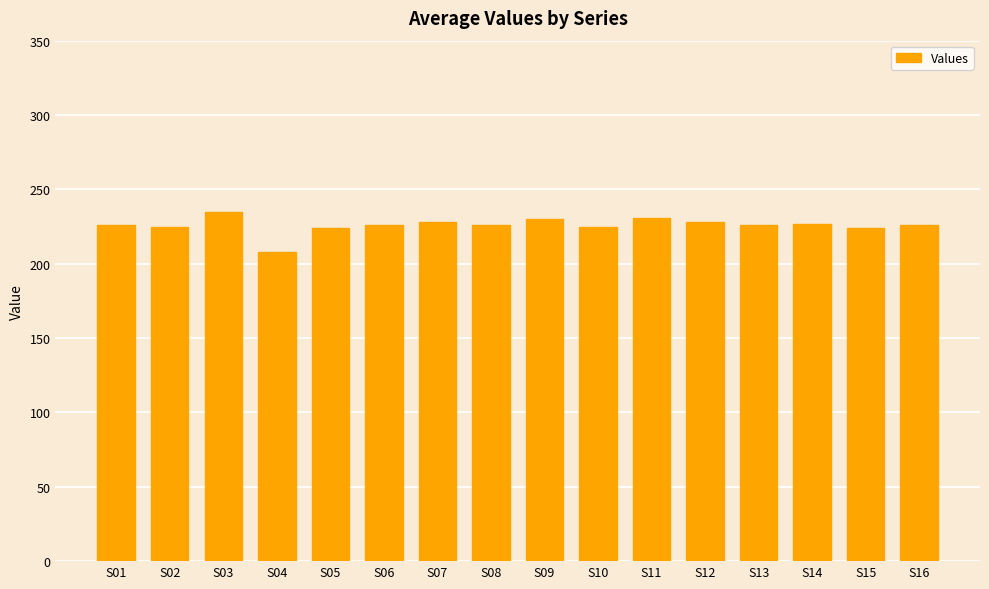

What is the sum of the values at S07 and S08?

454